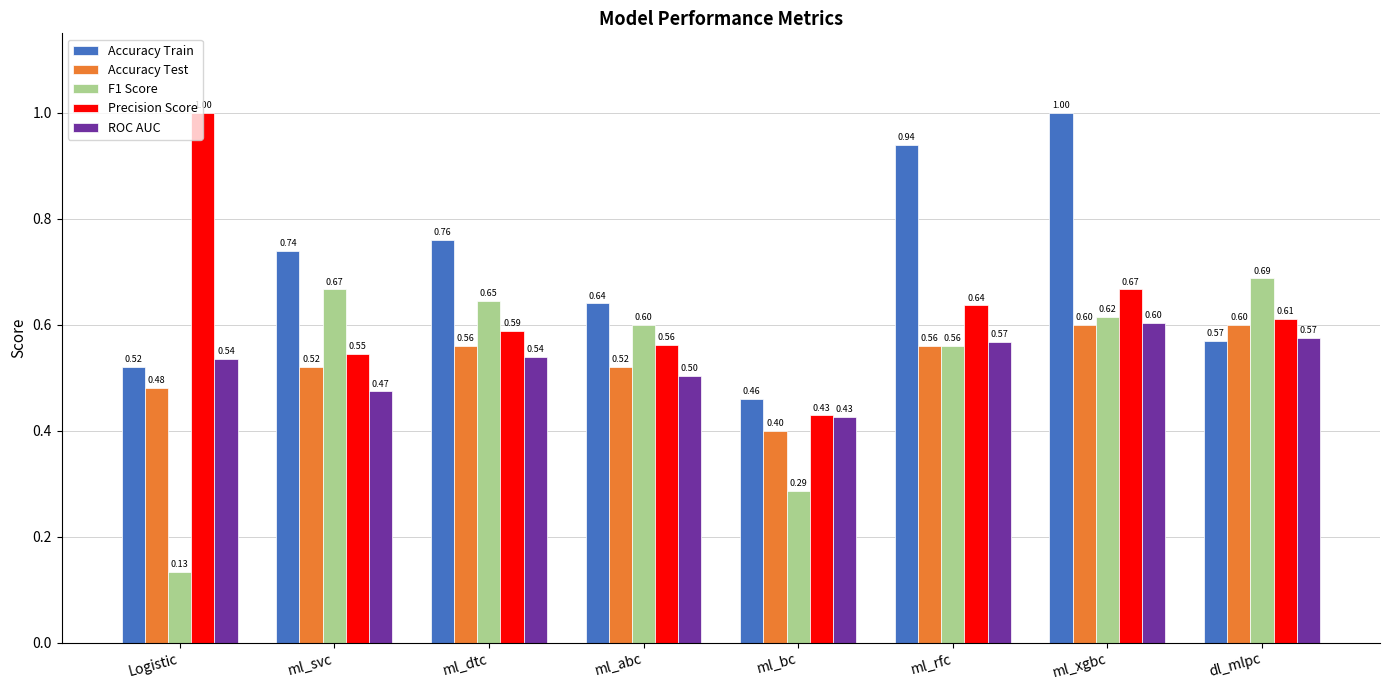

What is the approximate value of Accuracy Test at ml_dtc?

0.6